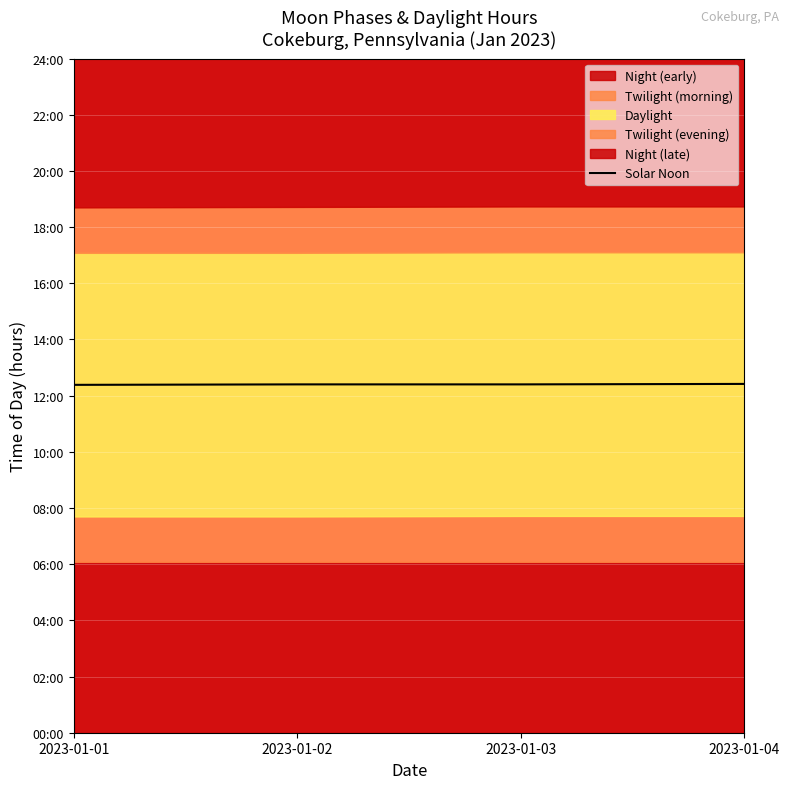

True or false: the data has more than 0 interior local peaks.

False